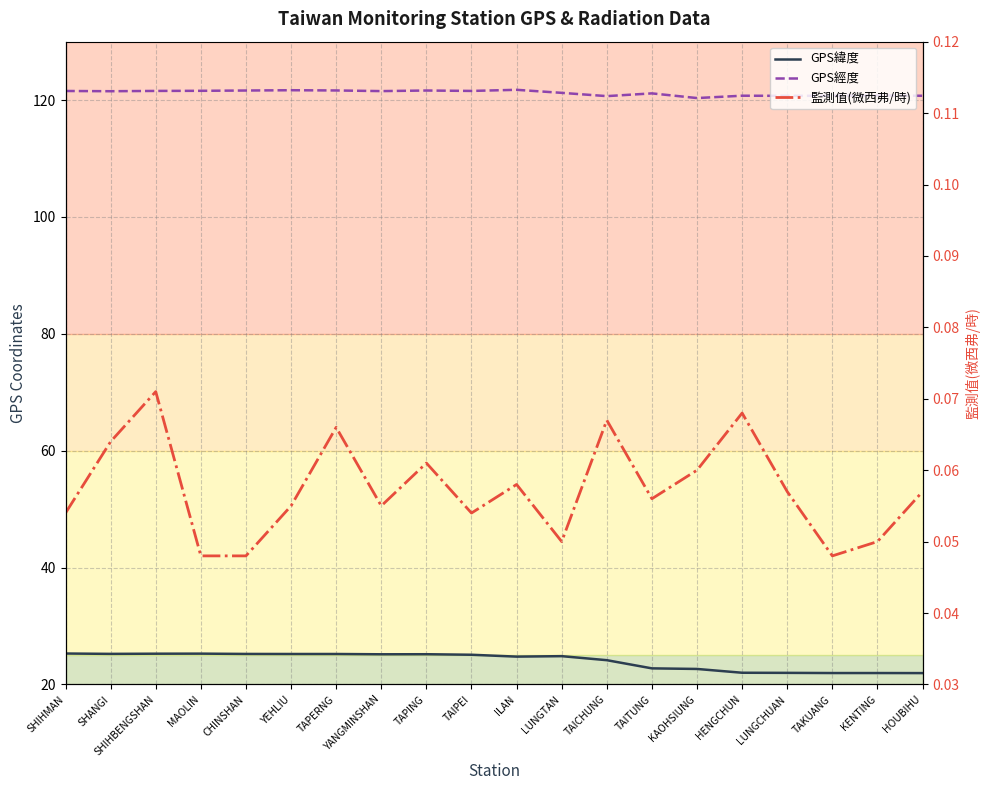

Which series changed the most between SHANGI and YANGMINSHAN?

GPS緯度